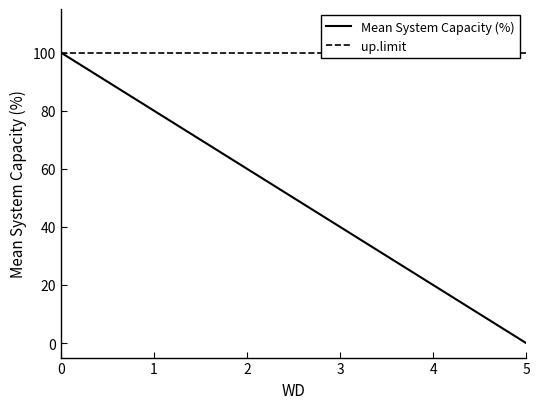

List the series in order of their overall mean, highest first.

up.limit, Mean System Capacity (%)